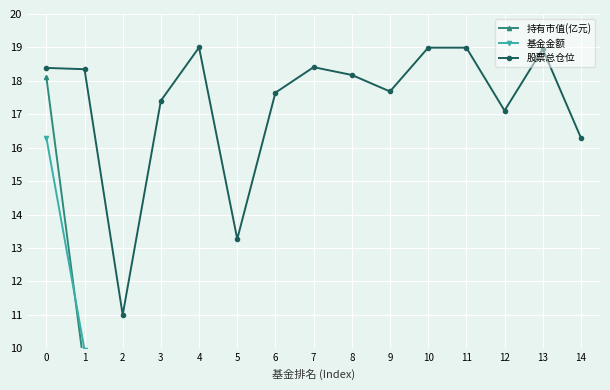

Which category has the highest value across all series?

4